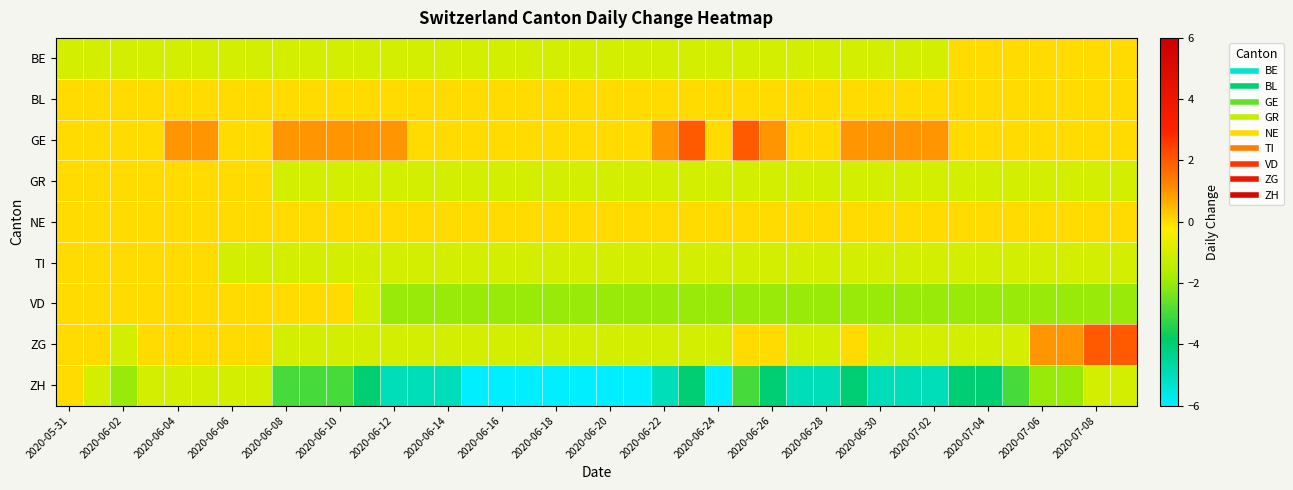

Which series has the largest total across all categories?

GE